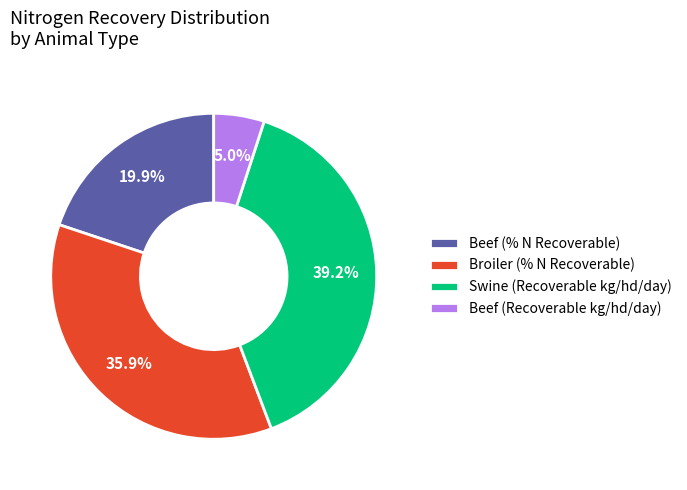

Between Beef (% N Recoverable) and Broiler (% N Recoverable), which is larger?

Broiler (% N Recoverable)